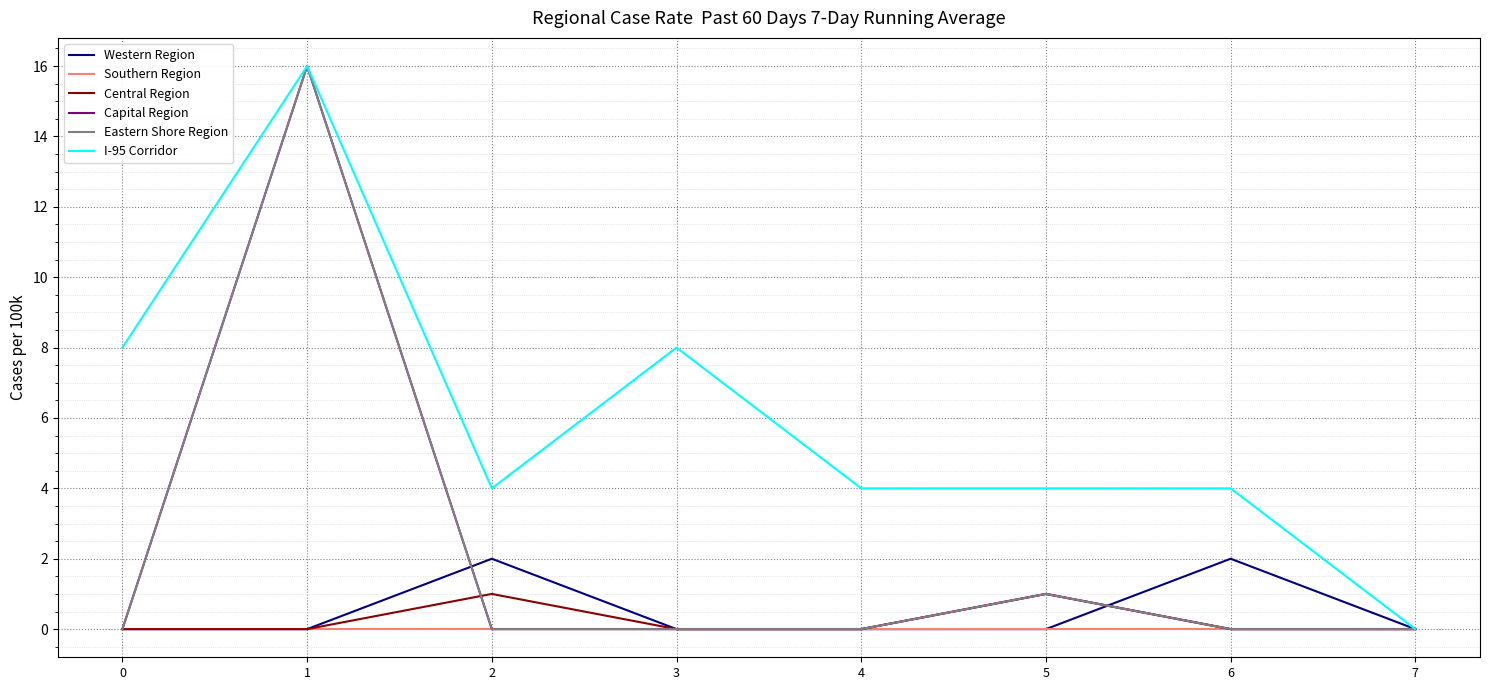

Does the chart have visible grid lines?

Yes